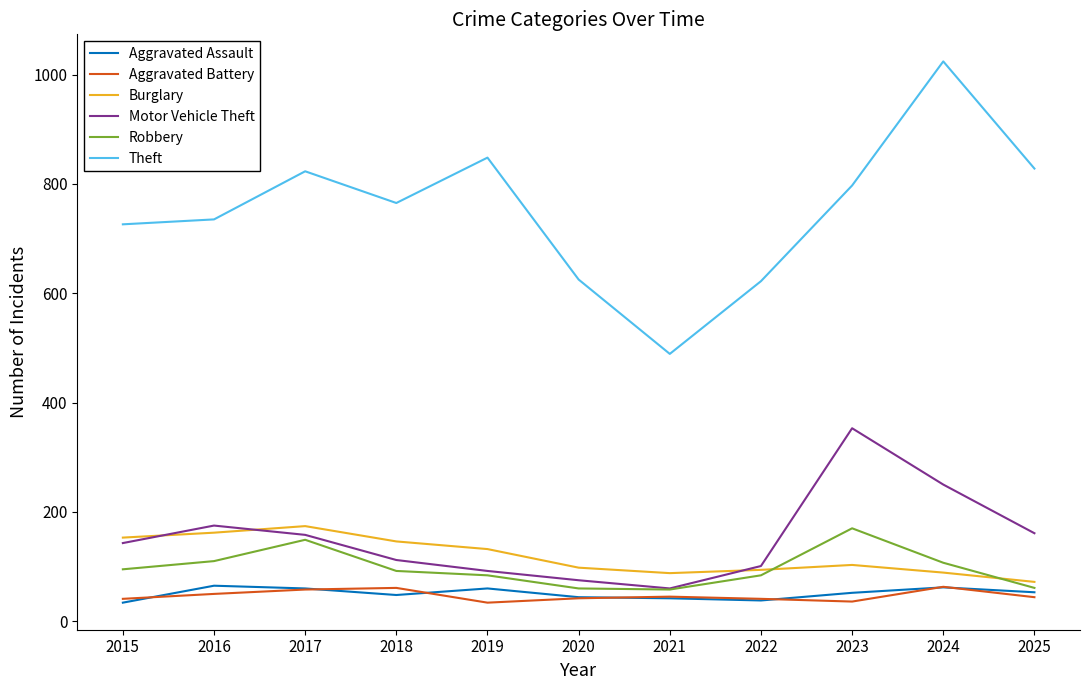

Which category has the highest value in the Robbery series?

2023